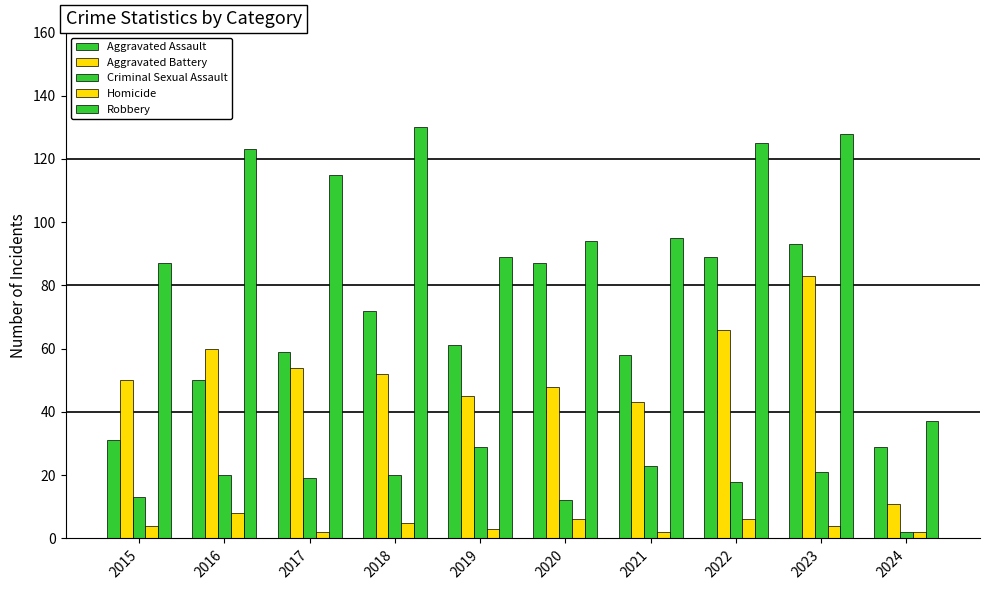

Rank the series by their maximum value, from lowest to highest.

Homicide, Criminal Sexual Assault, Aggravated Battery, Aggravated Assault, Robbery